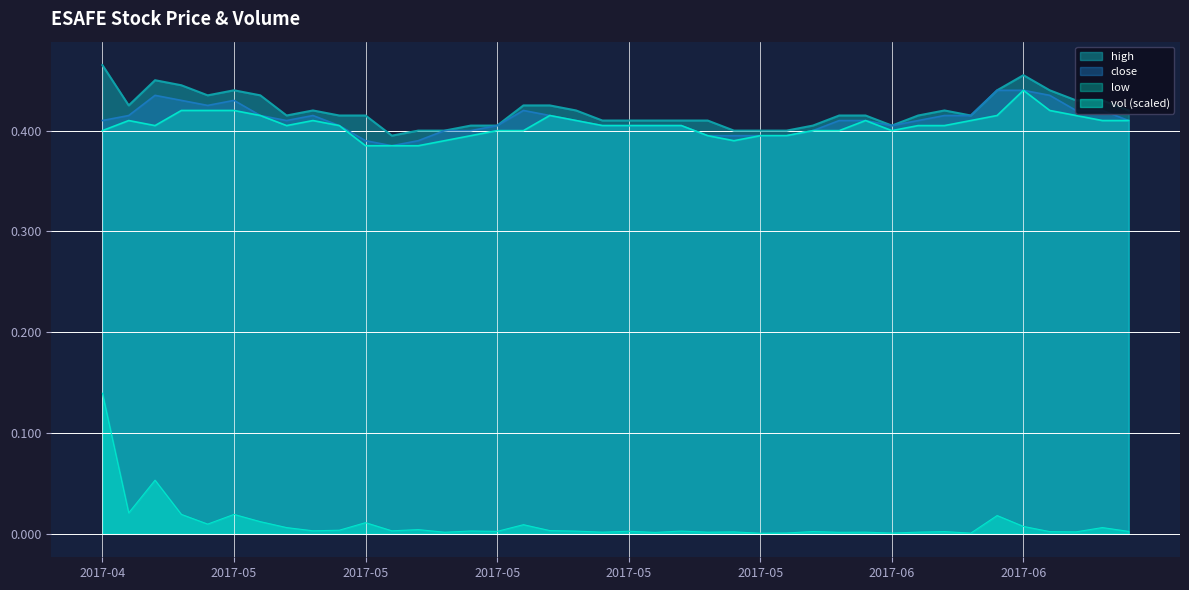

The vol series shows 0.0 at 2017-04-25. True or false?

False